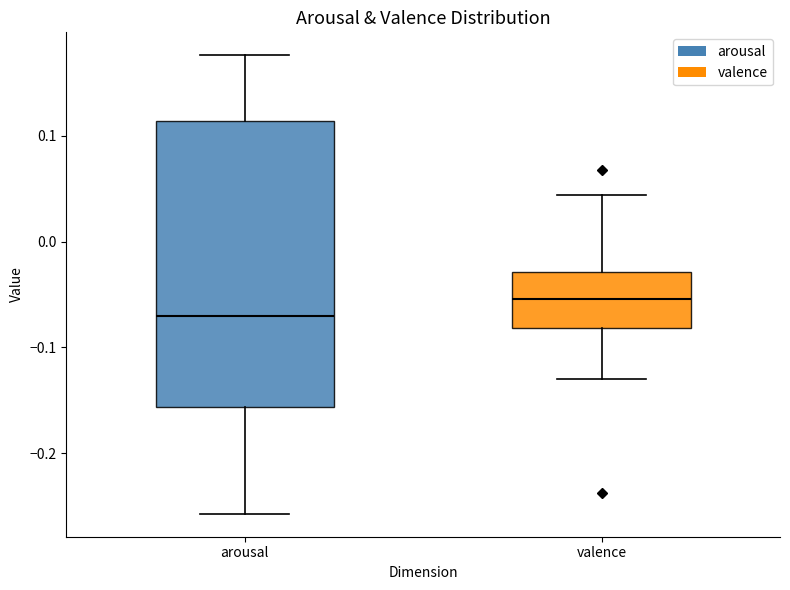

Which box is the tallest, from its lower edge to its upper edge?

arousal